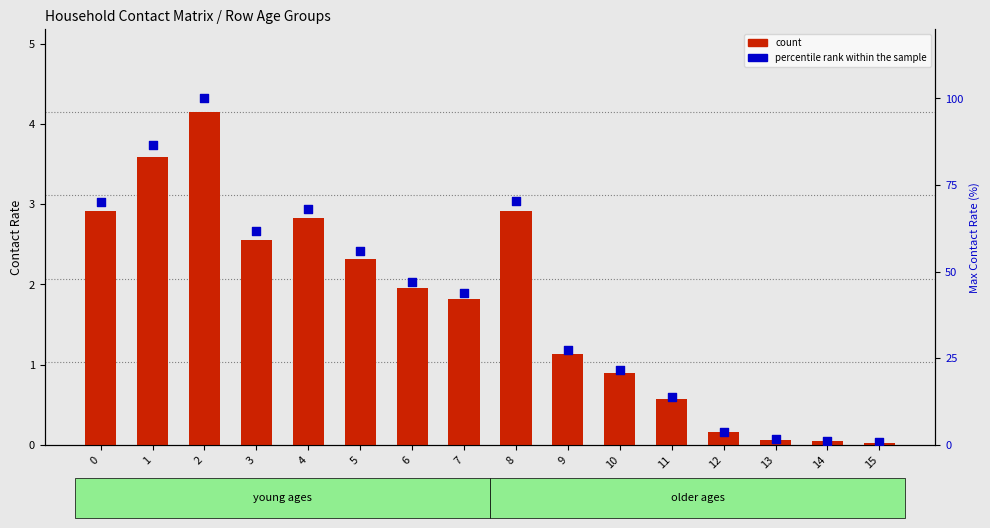

What are all the series names shown in the legend?

count, percentile rank within the sample